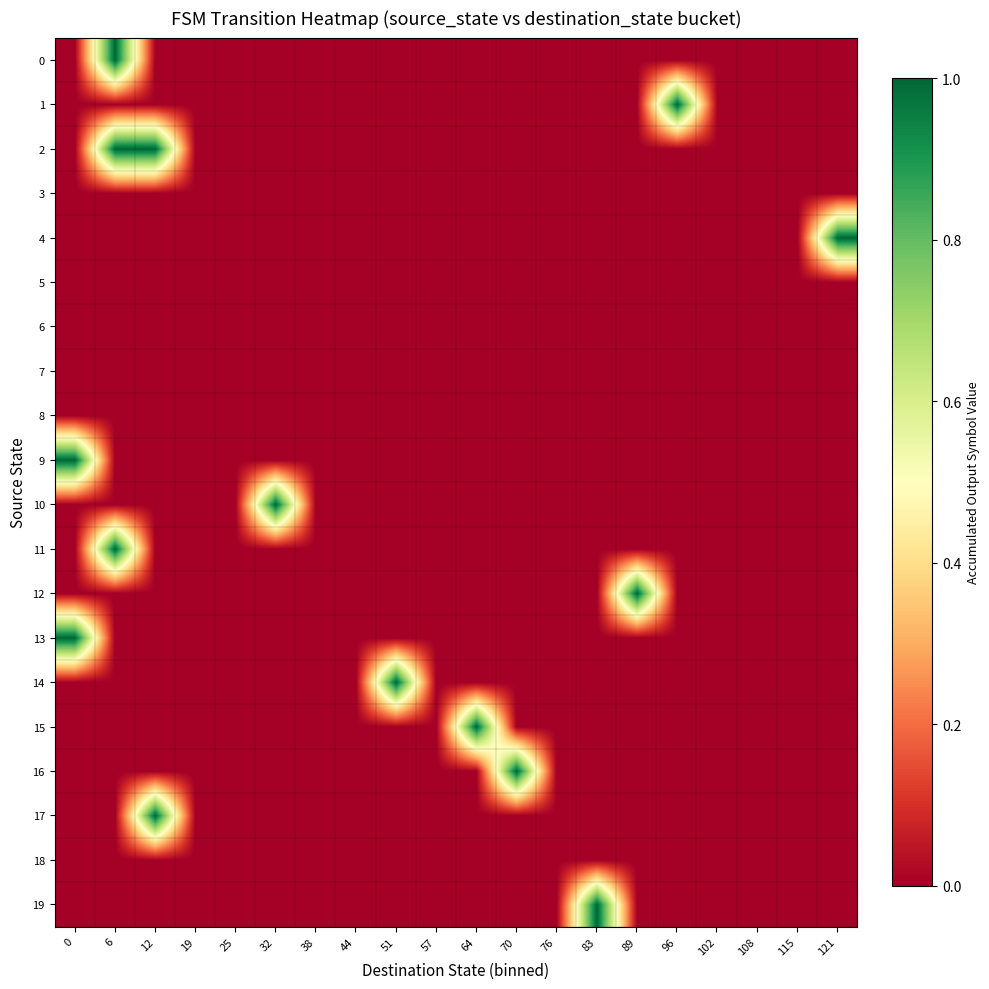

At which category is the sum across all series the highest?

6